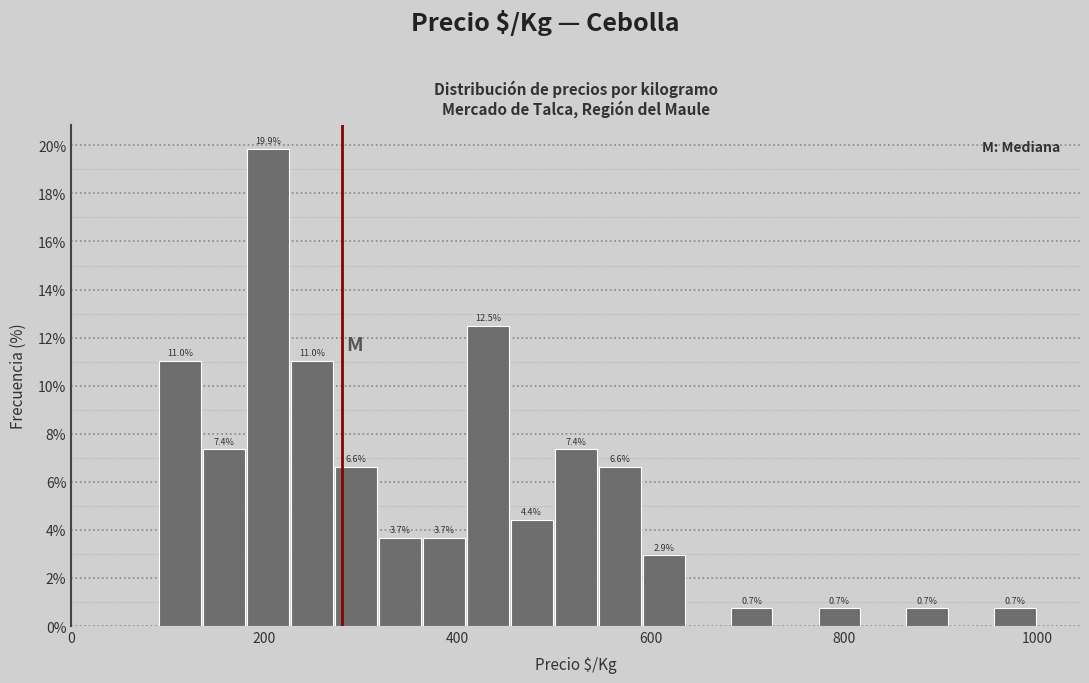

Read against the x-axis, roughly where is the centre of the tallest bar?

200